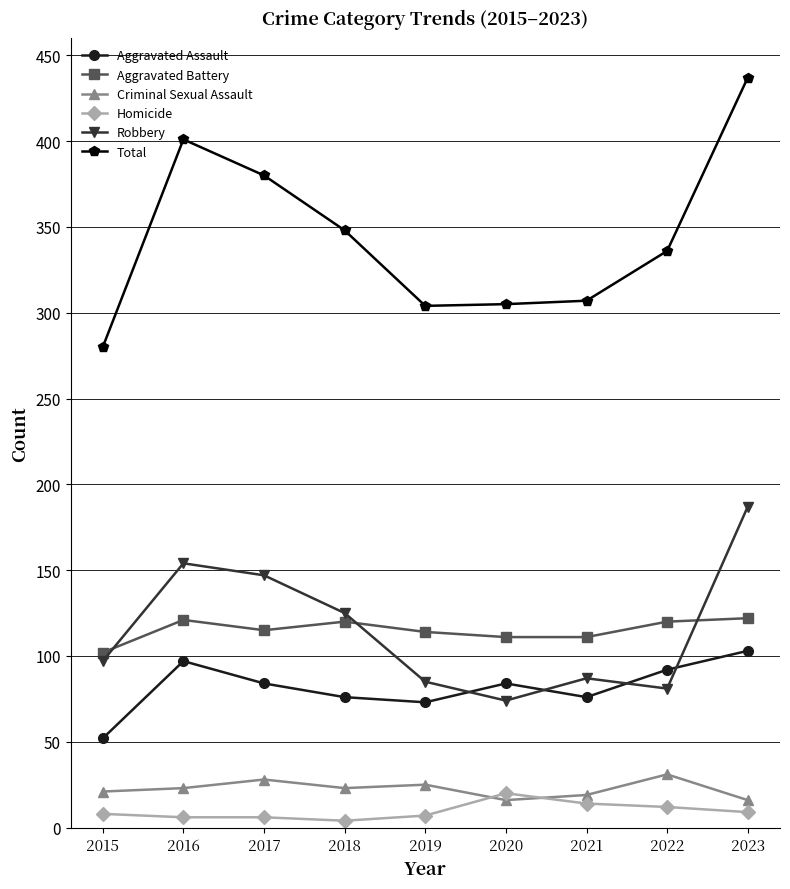

The value of Aggravated Battery at 2015 is 102. True or false?

True